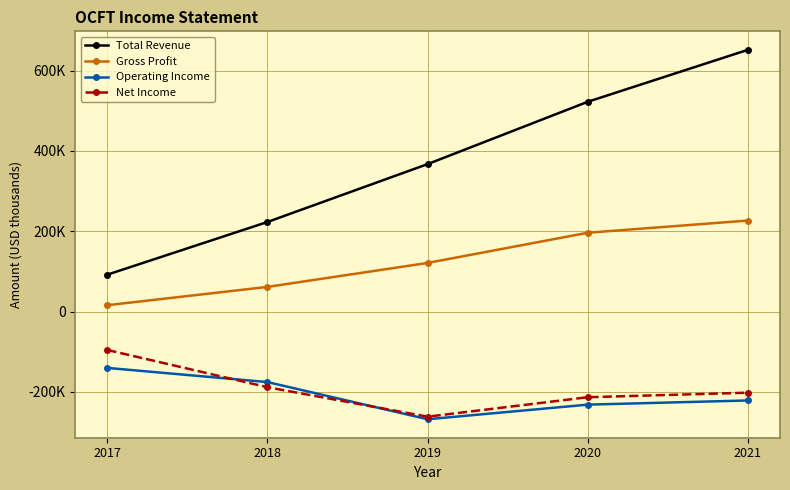

What are all the series names shown in the legend?

Total Revenue, Gross Profit, Operating Income, Net Income